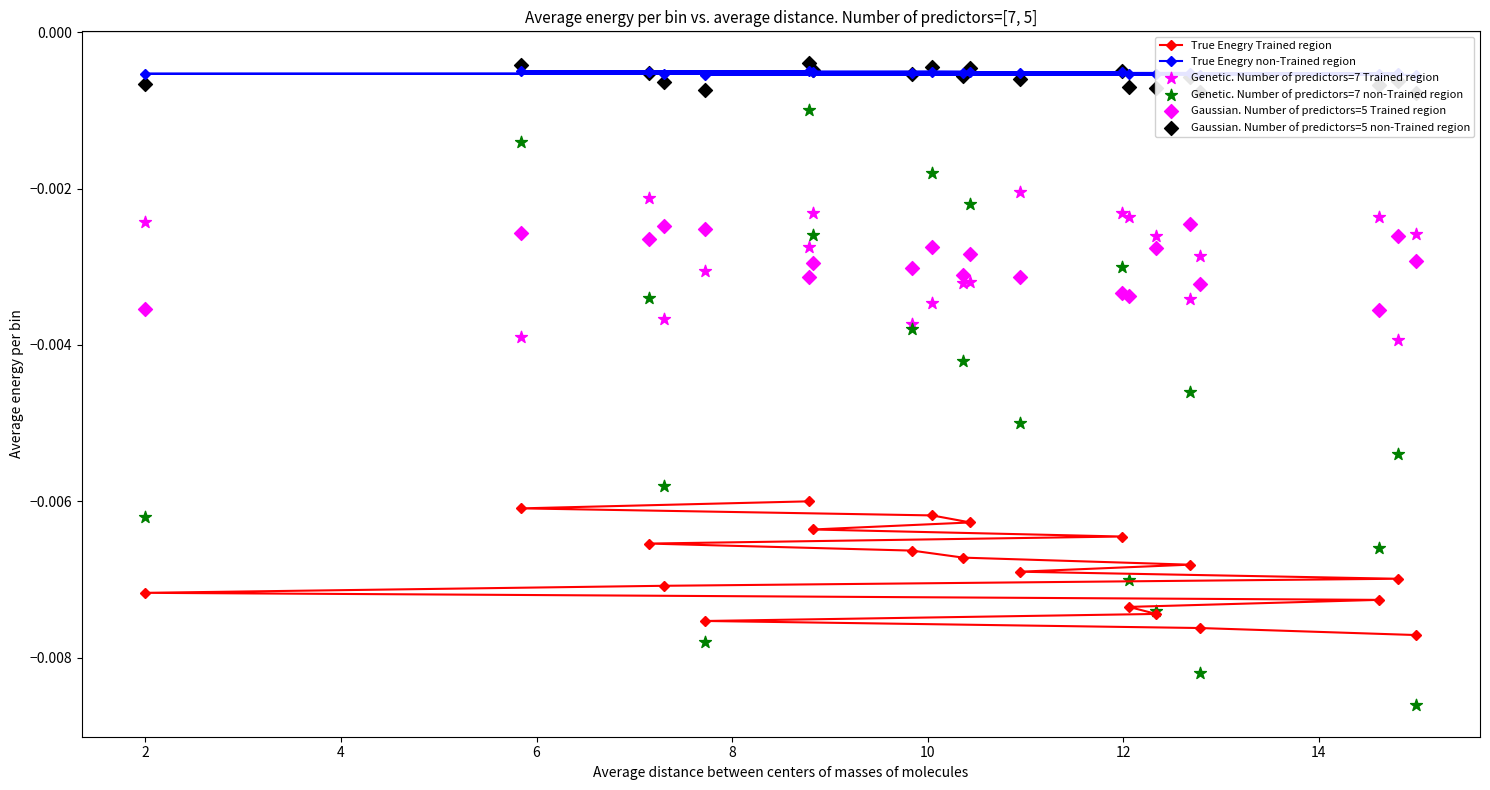

Which series reaches the maximum Y coordinate?

Gaussian. Number of predictors=5 non-Trained region